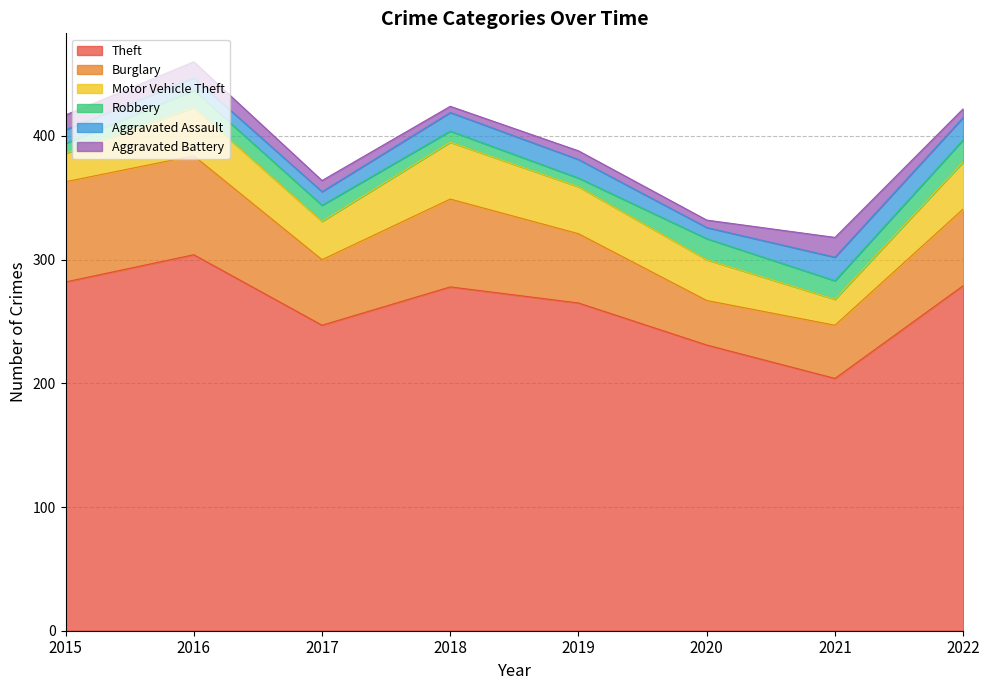

What is the total value across all series at 2021?

318